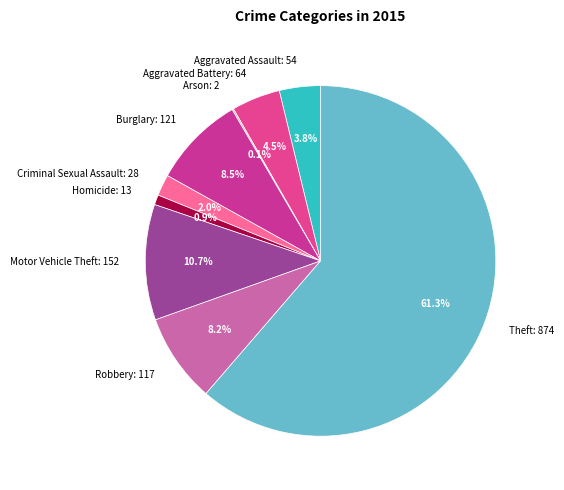

Does Theft represent more than half of the total?

Yes